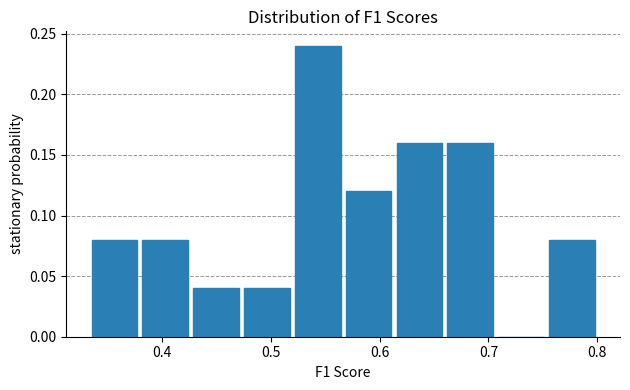

How tall is the bar that spans 0.61 to 0.66 on the x-axis? Neither the bar edges nor the heights are printed on the chart, so give them approximately, as read against the axes.

0.16